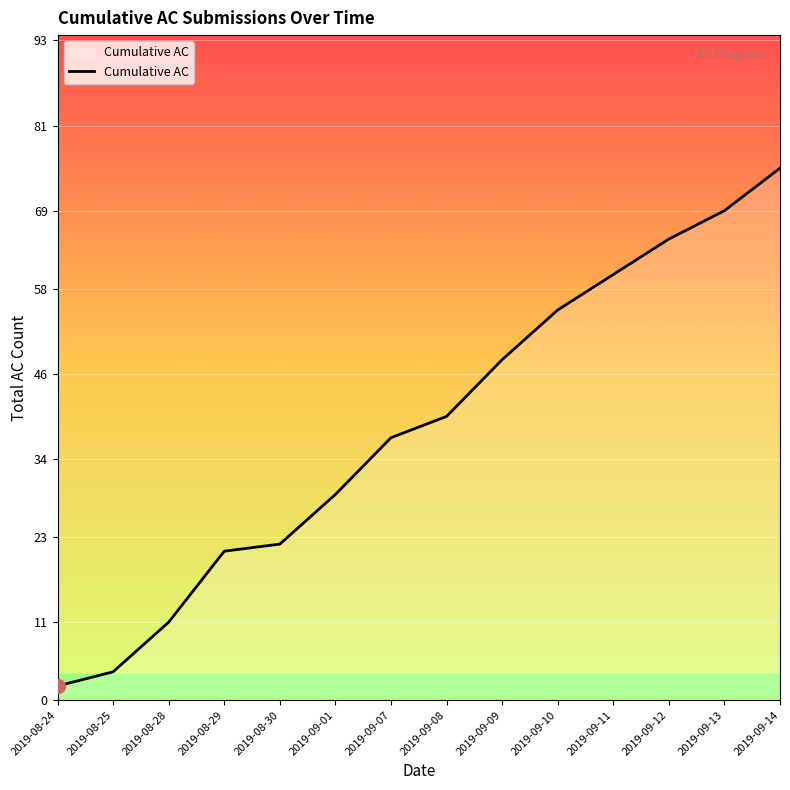

What is the label of the 7th point from the right?

2019-09-08